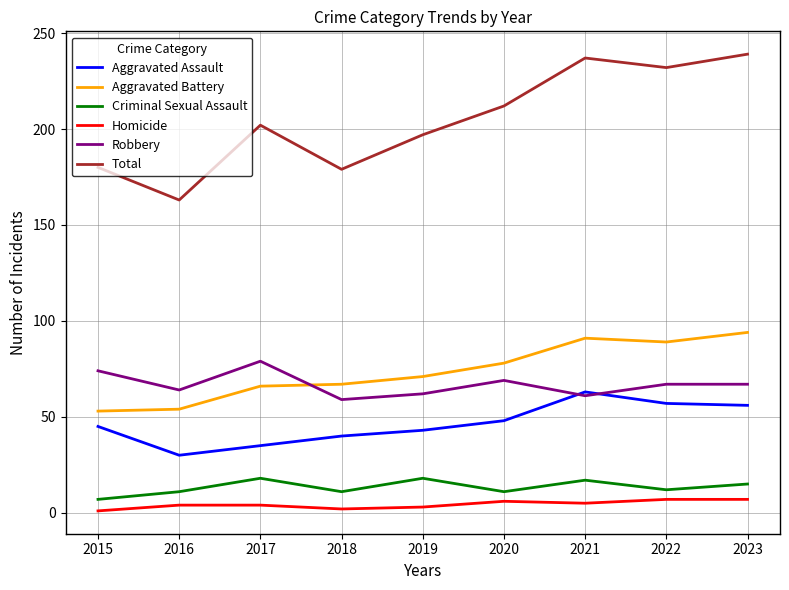

What is the greatest value displayed?

239